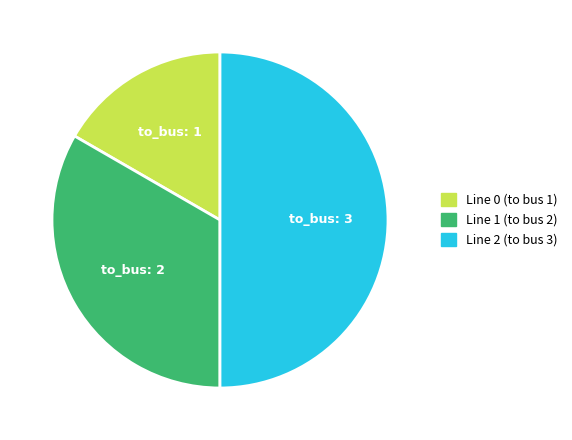

Rank the categories by value from lowest to highest.

Line 0 (to bus 1), Line 1 (to bus 2), Line 2 (to bus 3)